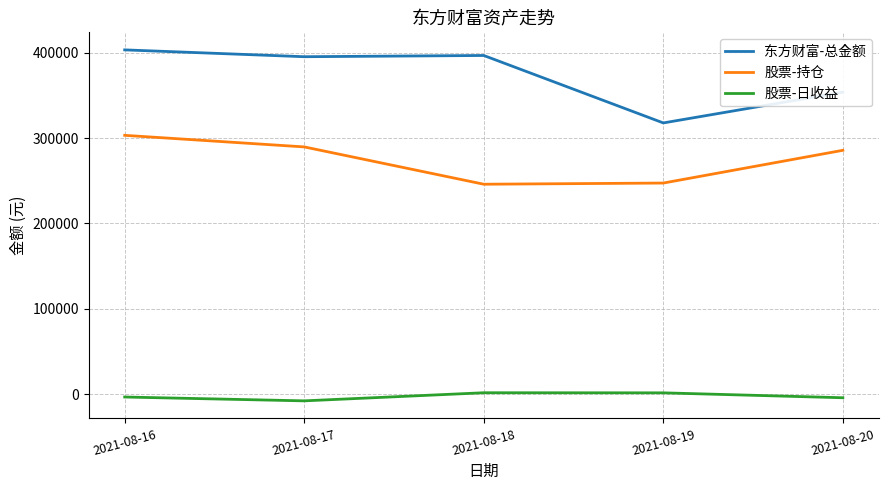

What is the highest value of the 股票-日收益 series?

1536.0